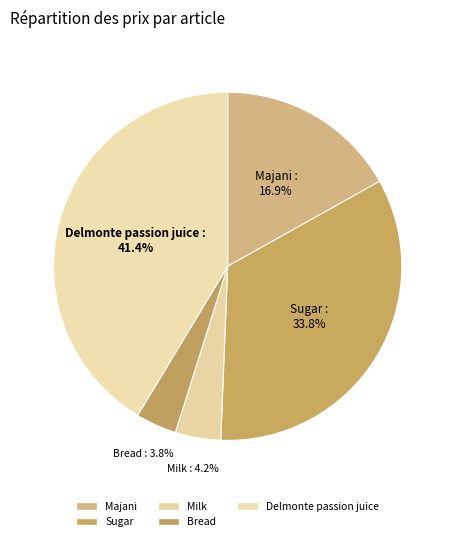

How many segments does this pie chart have?

5